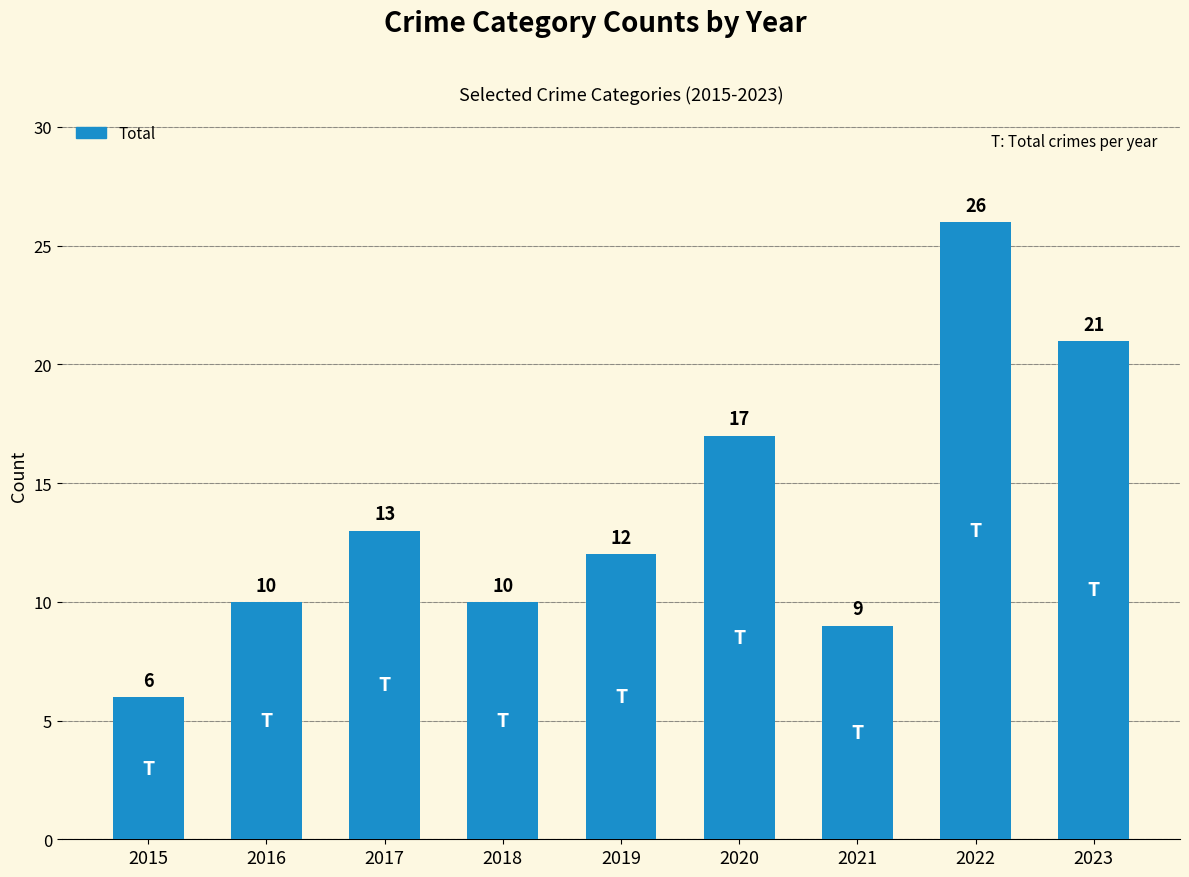

Between 2018 and 2015, which is larger?

2018